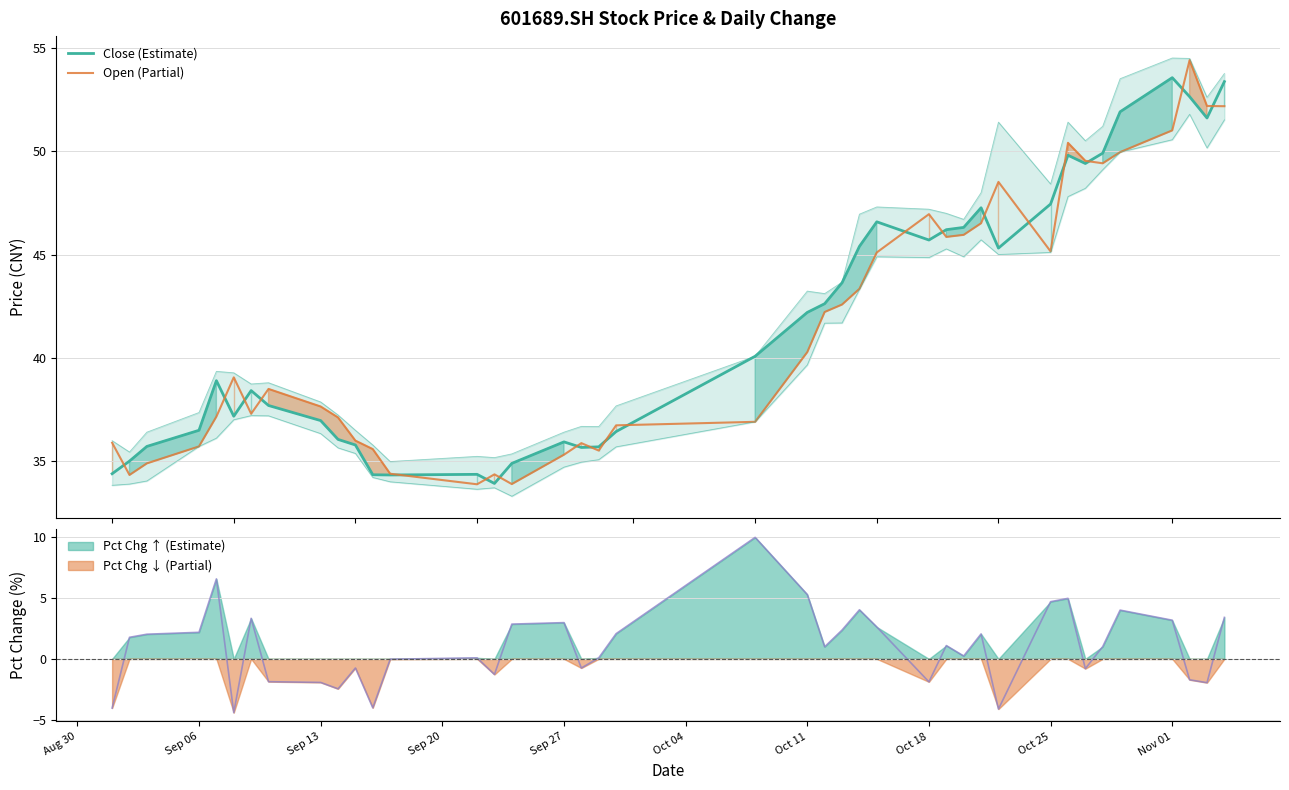

What is the sum of all Open (Partial) values?

1657.7